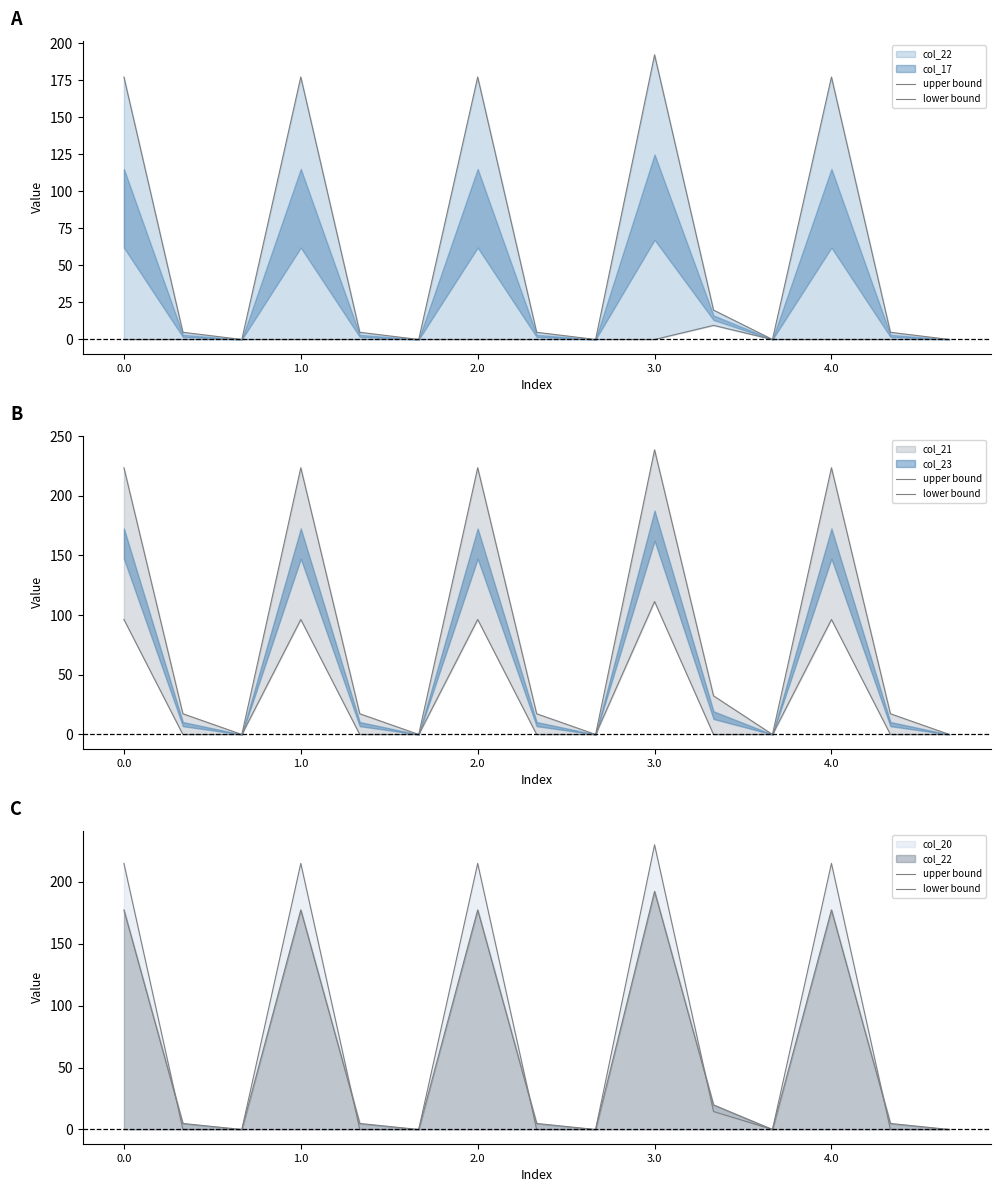

Is it true that lower bound equals 192.3 at 3.0?

True